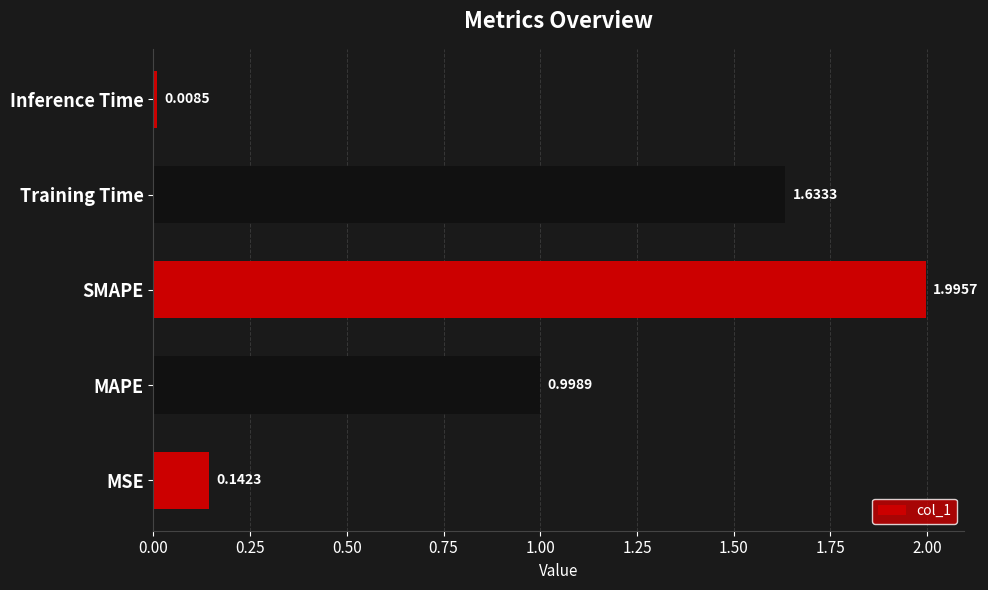

Between Training Time and Inference Time, which is larger?

Training Time